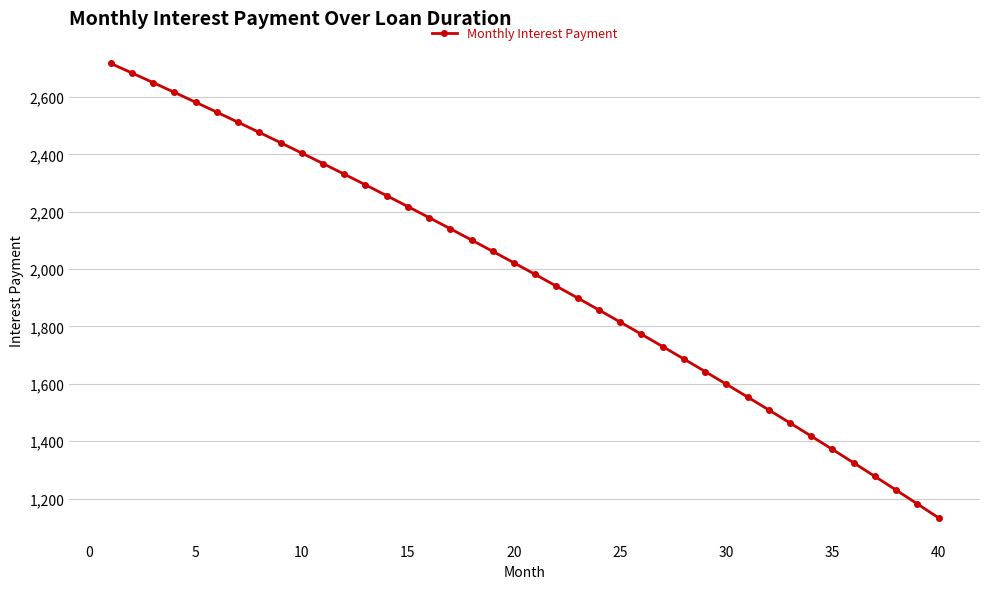

What is the value of the 40th point from the left?

1132.9